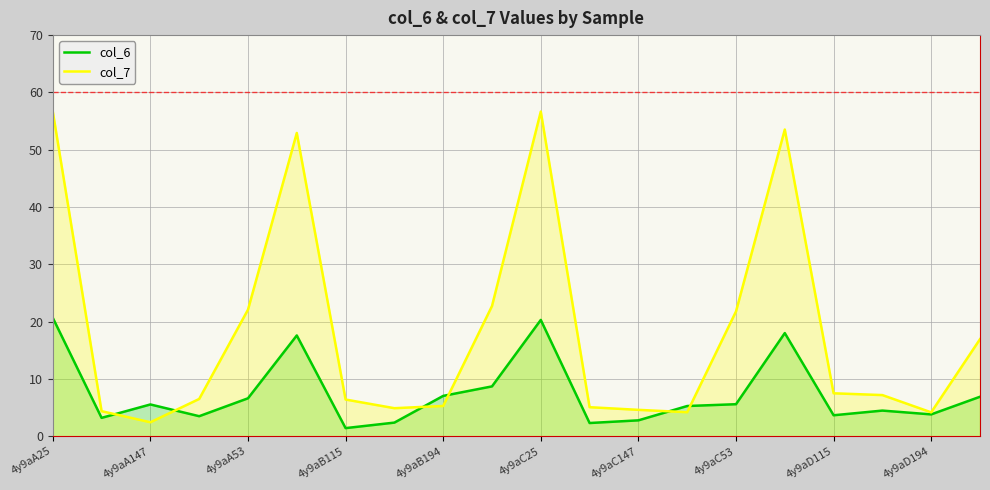

Rank the series by their average value, from lowest to highest.

col_6, col_7